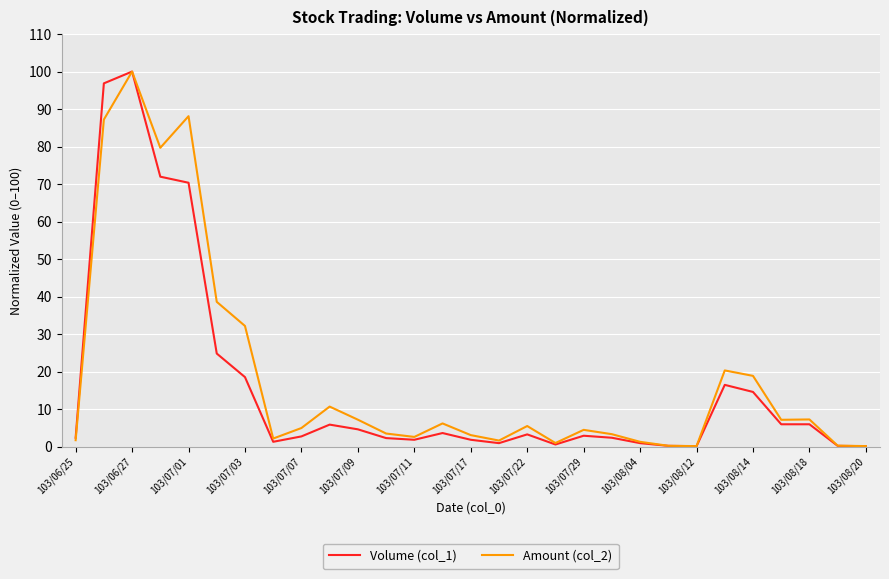

What is the difference between the second highest and minimum values in the Amount (col_2) series?

88.0